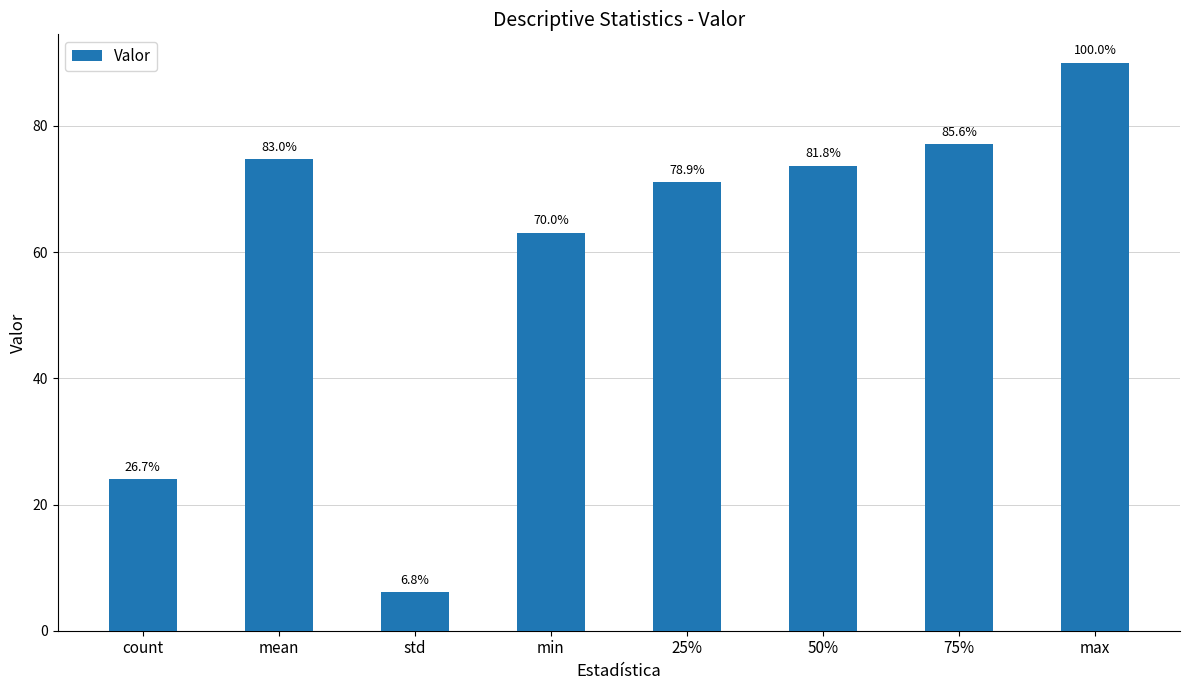

What is the value of the 6th bar from the left?

73.7